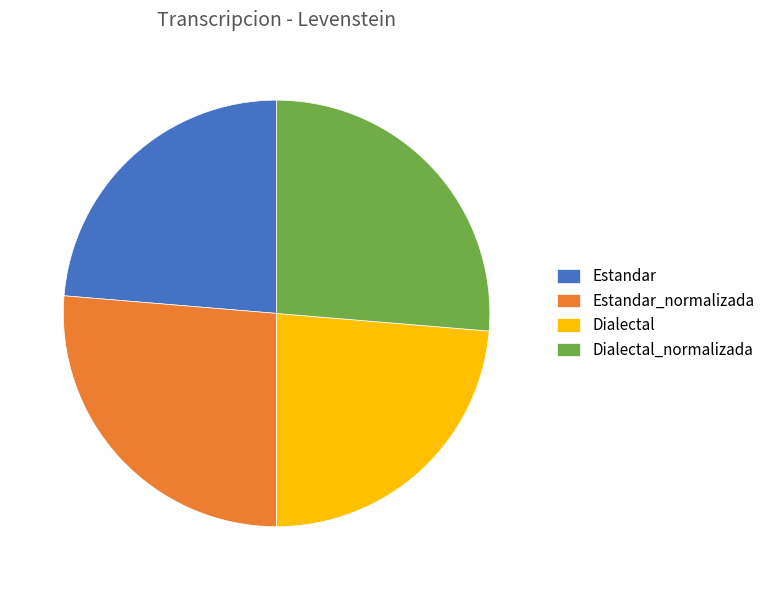

The Dialectal_normalizada slice represents 13% of the pie. True or false?

False